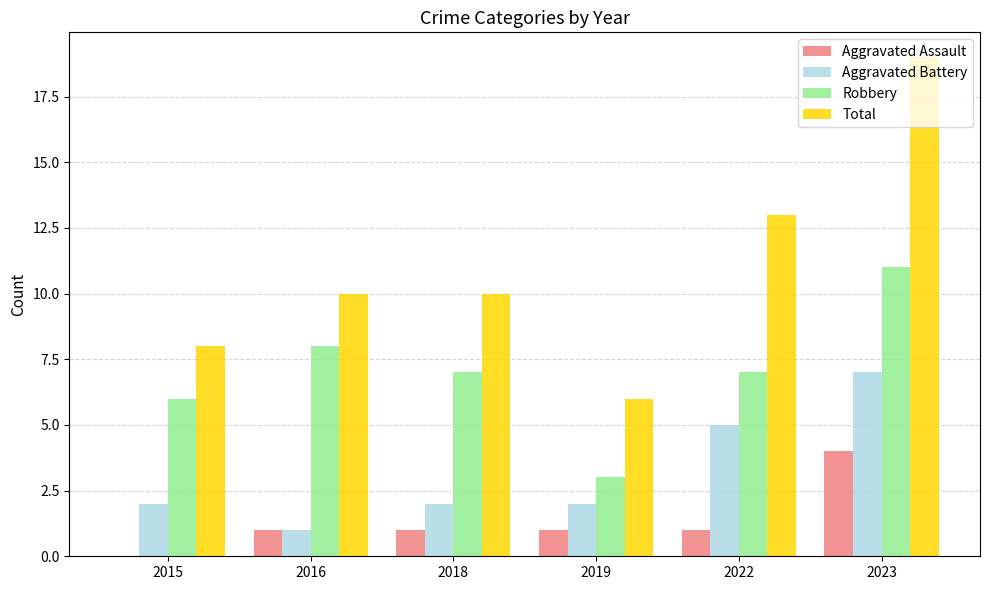

Reading left to right, what are all the values shown in this chart?

Aggravated Assault: 0	1	1	1	1	4
Aggravated Battery: 2	1	2	2	5	7
Robbery: 6	8	7	3	7	11
Total: 8	10	10	6	13	19